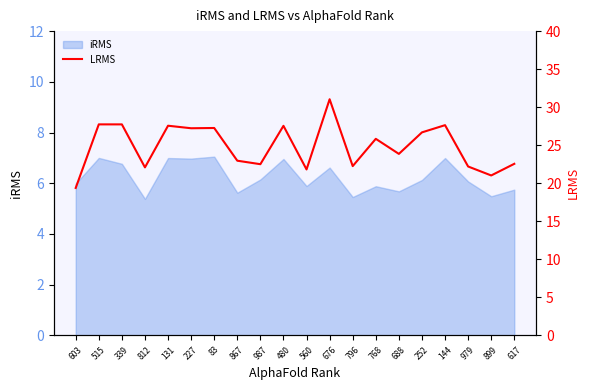

What is the change in value from 796 to 688?

+1.6